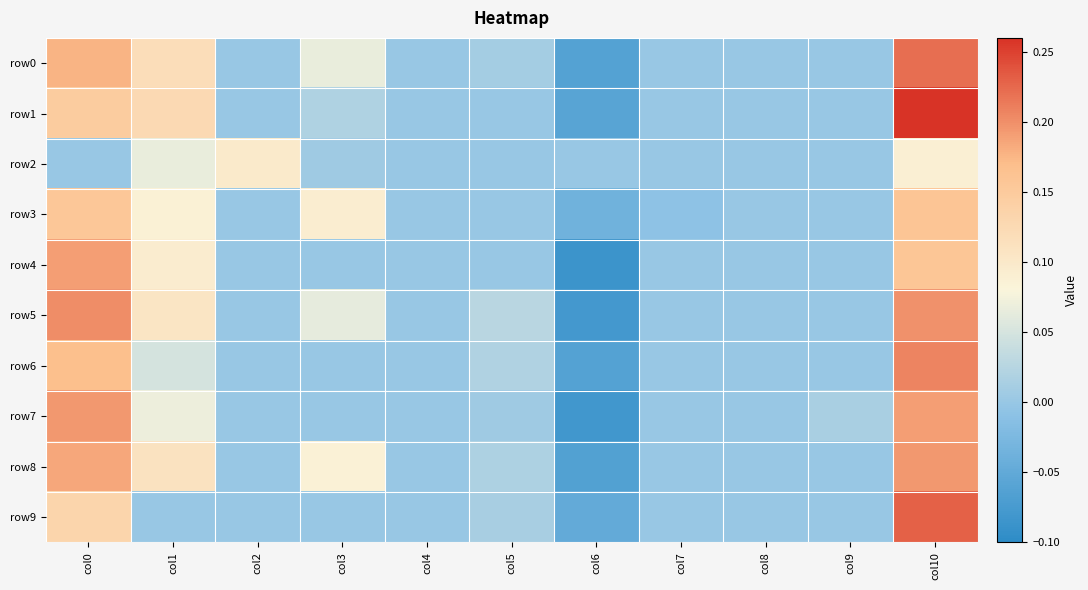

Which has a higher value, col3 or col5?

col3